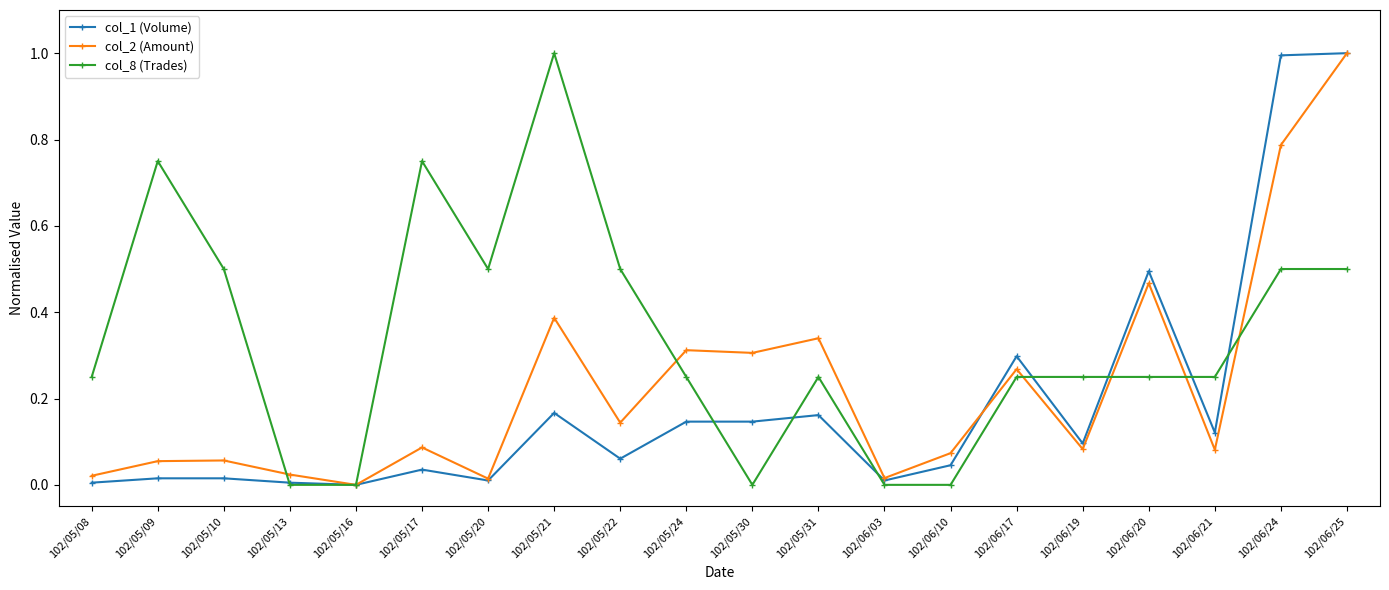

What is the label of the 7th point from the right?

102/06/10